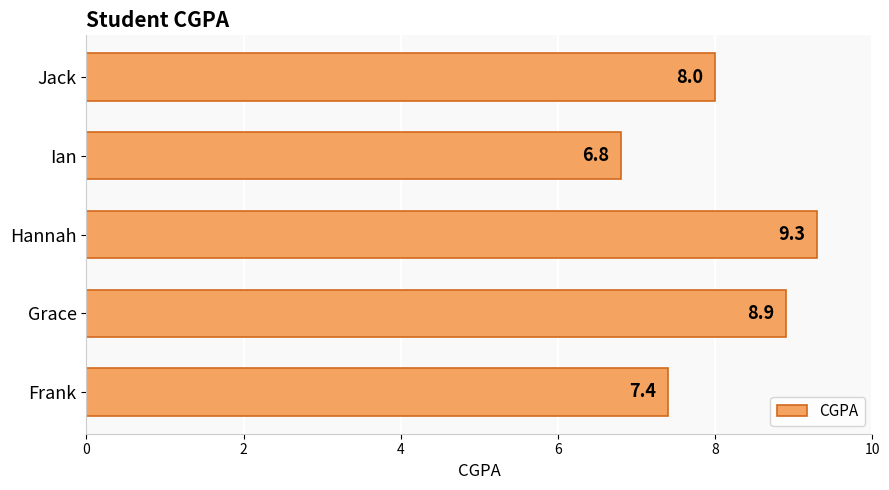

How many values are below 8?

2